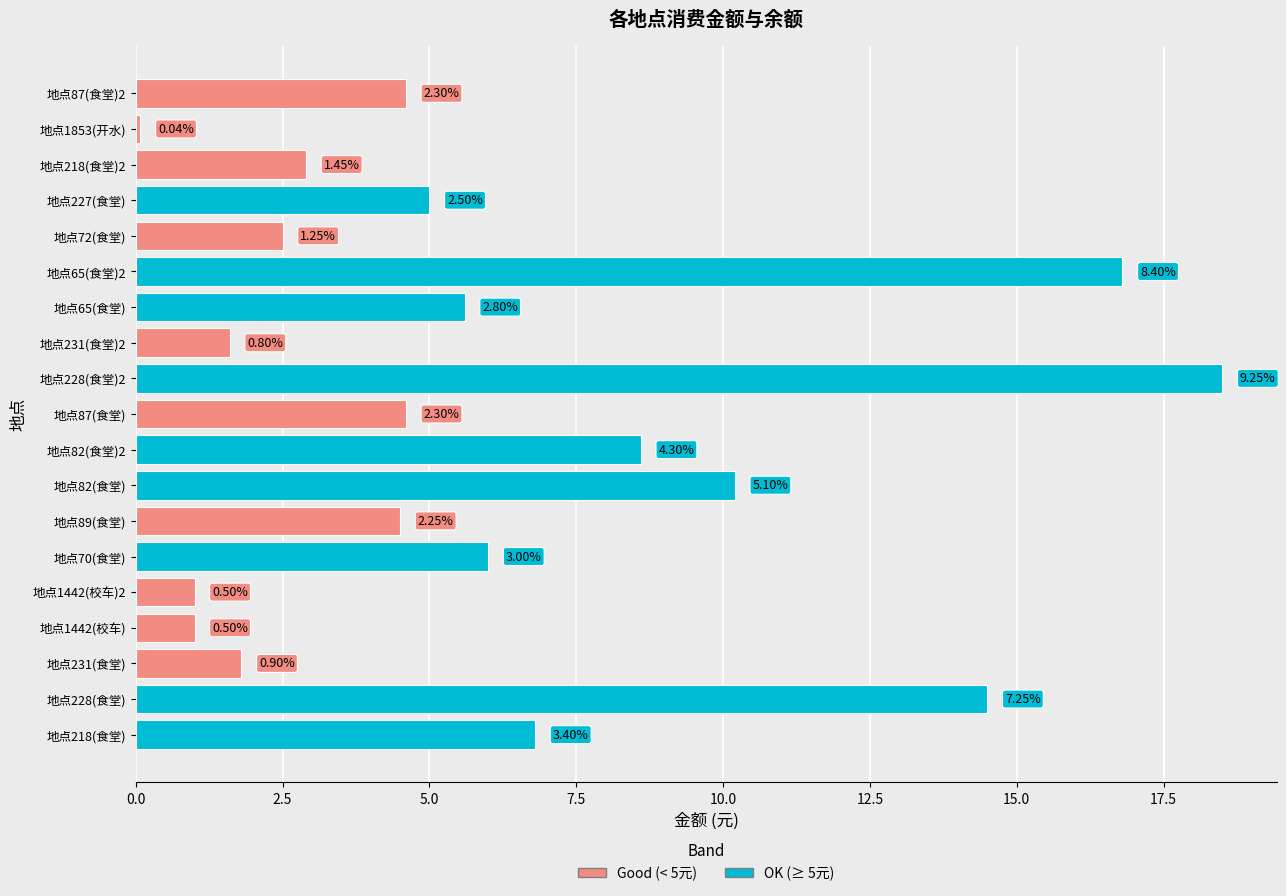

Are the bars horizontal?

Yes